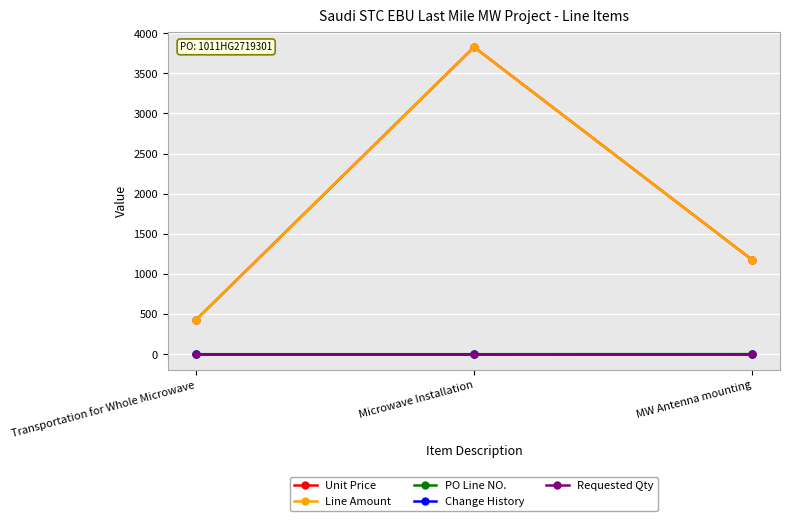

Rank the series at Transportation for Whole Microwave from lowest to highest value.

Change History, PO Line NO., Requested Qty, Unit Price, Line Amount